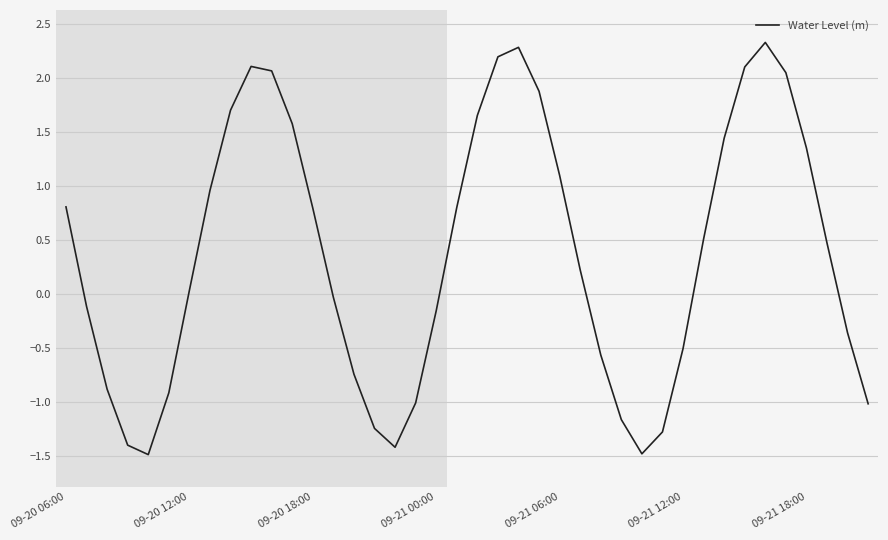

What is the difference between the maximum and minimum values?

3.8